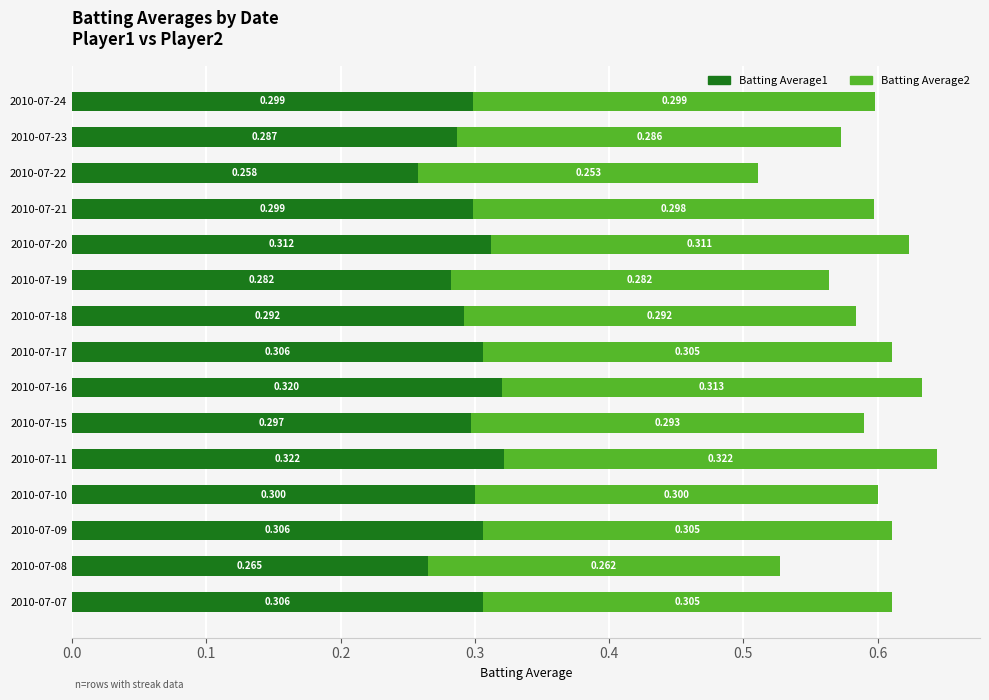

What are all the series names shown in the legend?

Batting Average1, Batting Average2